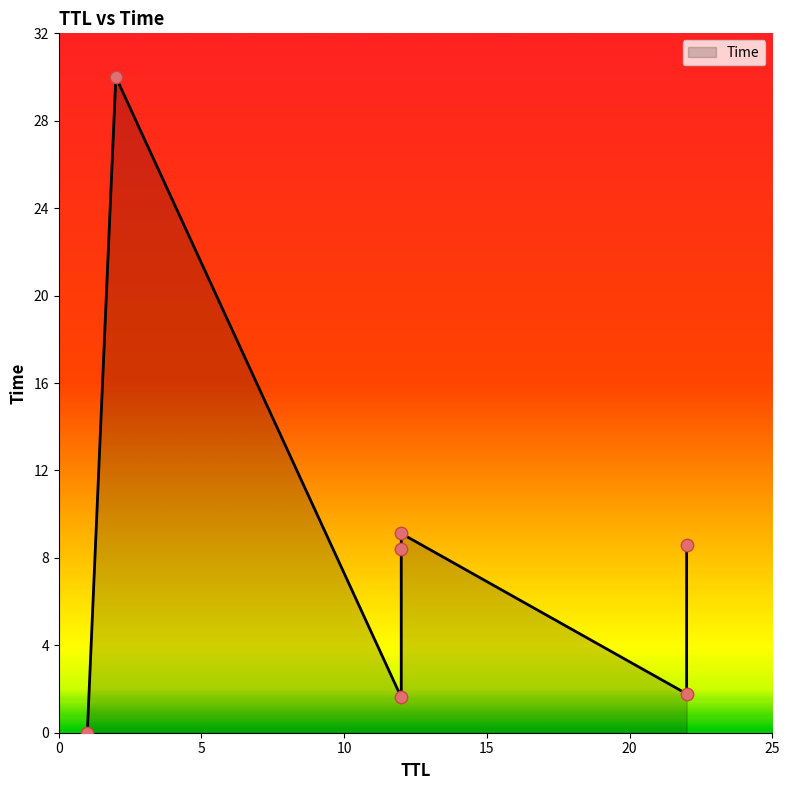

What is the change in value from 12 to 2?

+20.9